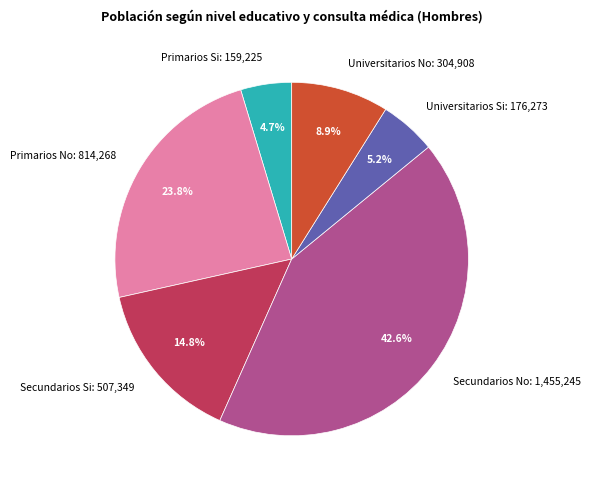

Is there any slice that represents more than half of the pie?

No